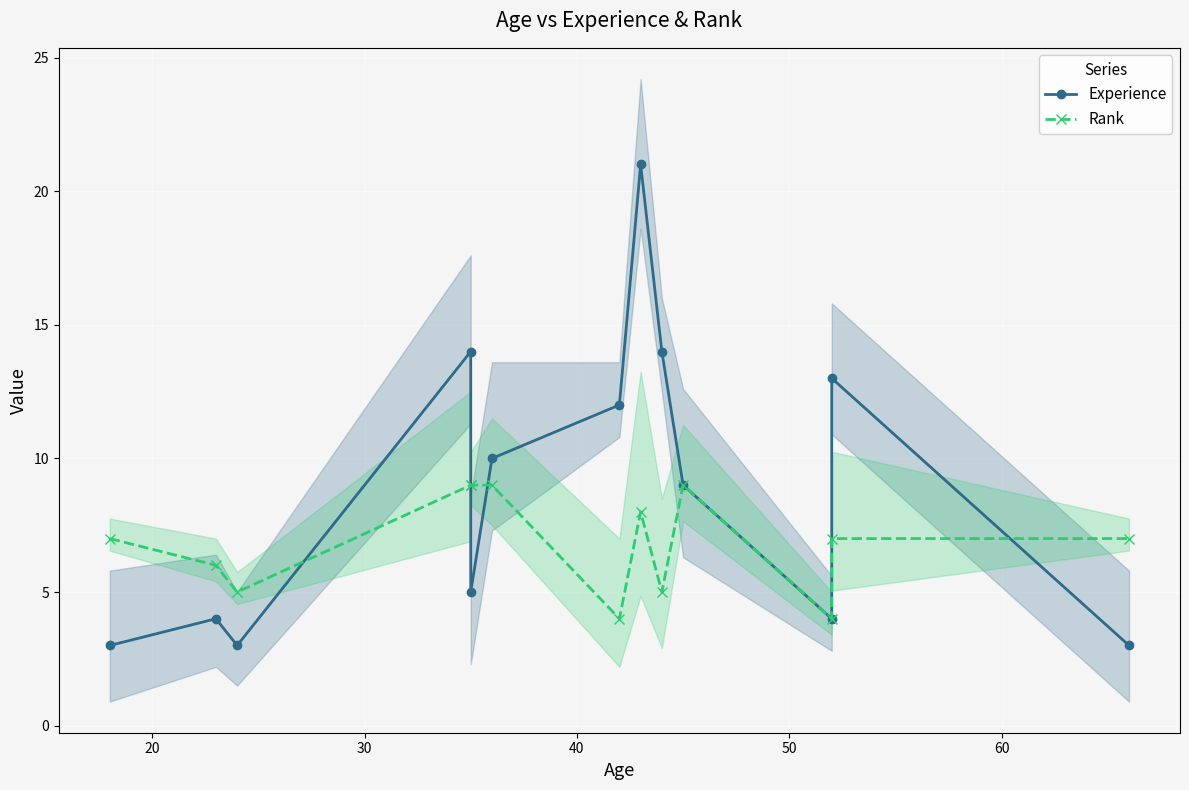

What is the greatest value displayed?

21